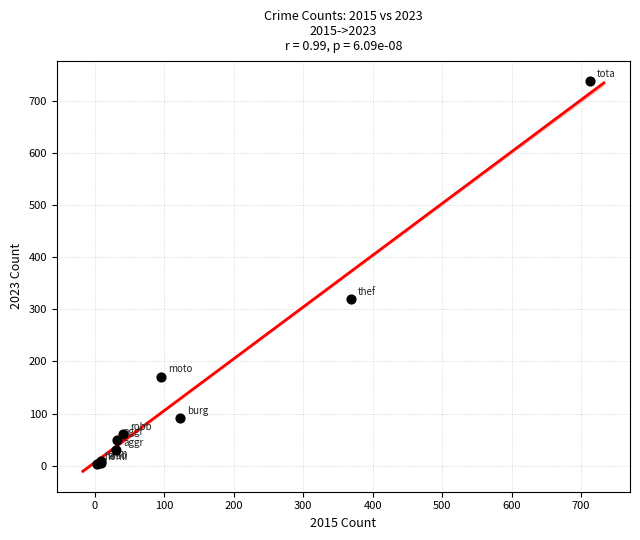

What Y value in the scatter plot is closest to 371?

319